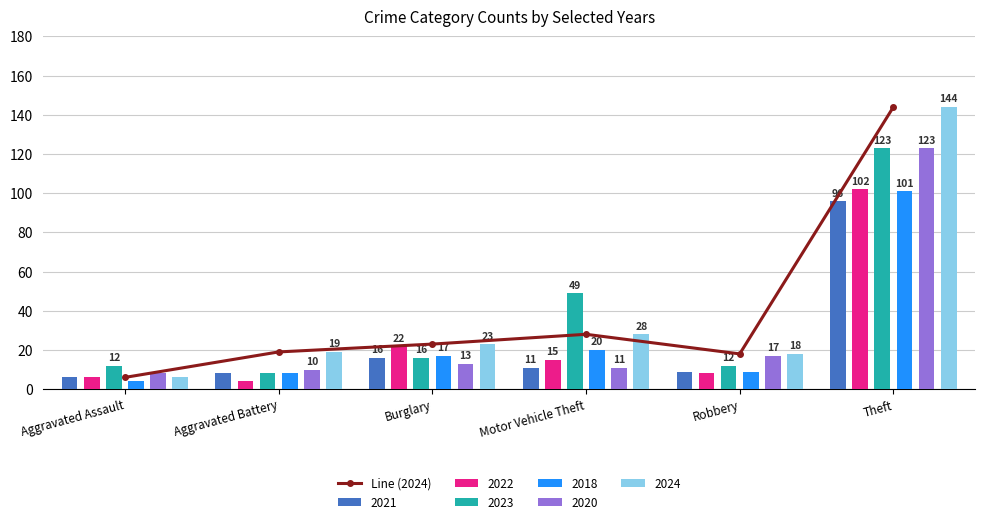

What is the sum of the values at Aggravated Assault and Theft?

150